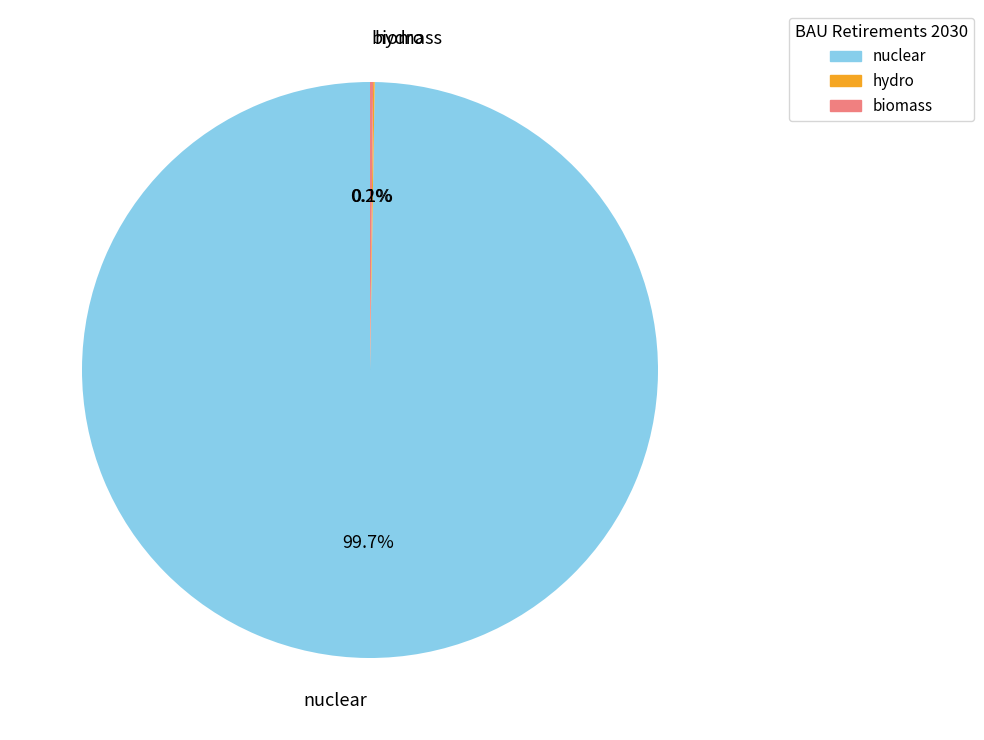

Is it true that nuclear is 100% of the pie?

True